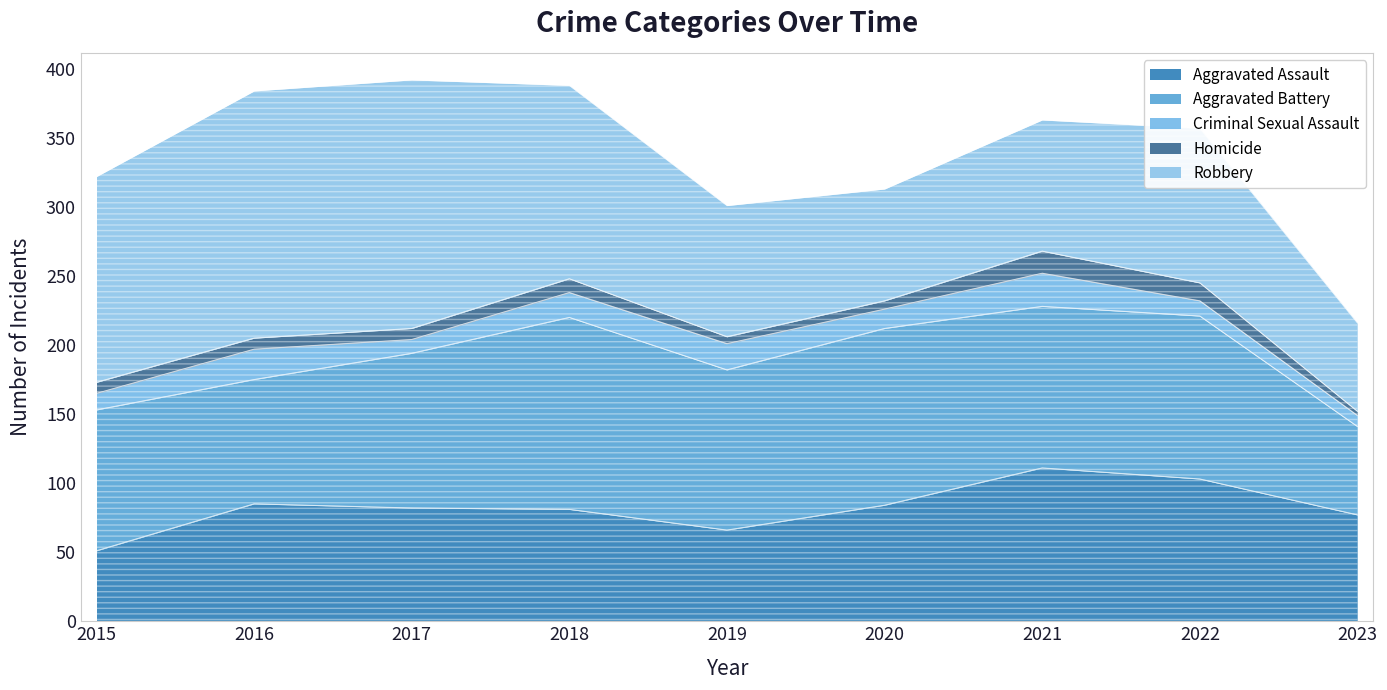

What is the difference between the Aggravated Battery values at 2023 and 2022?

54